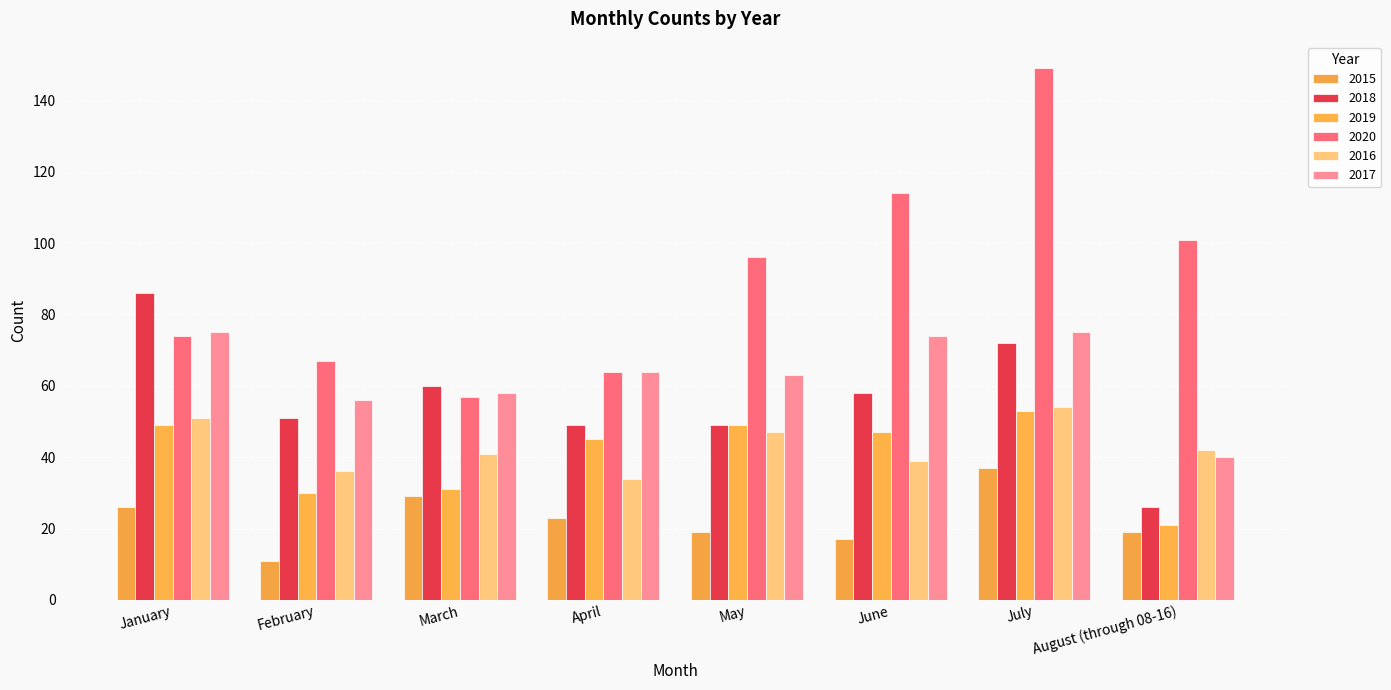

The 2017 series shows 56 at February. True or false?

True